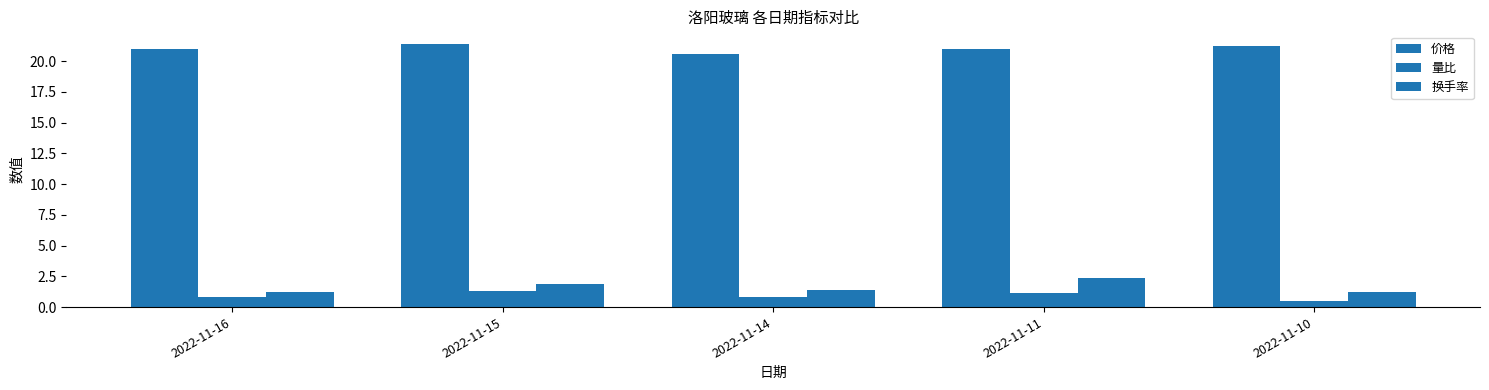

Are the bars grouped side by side (vs. stacked)?

Yes